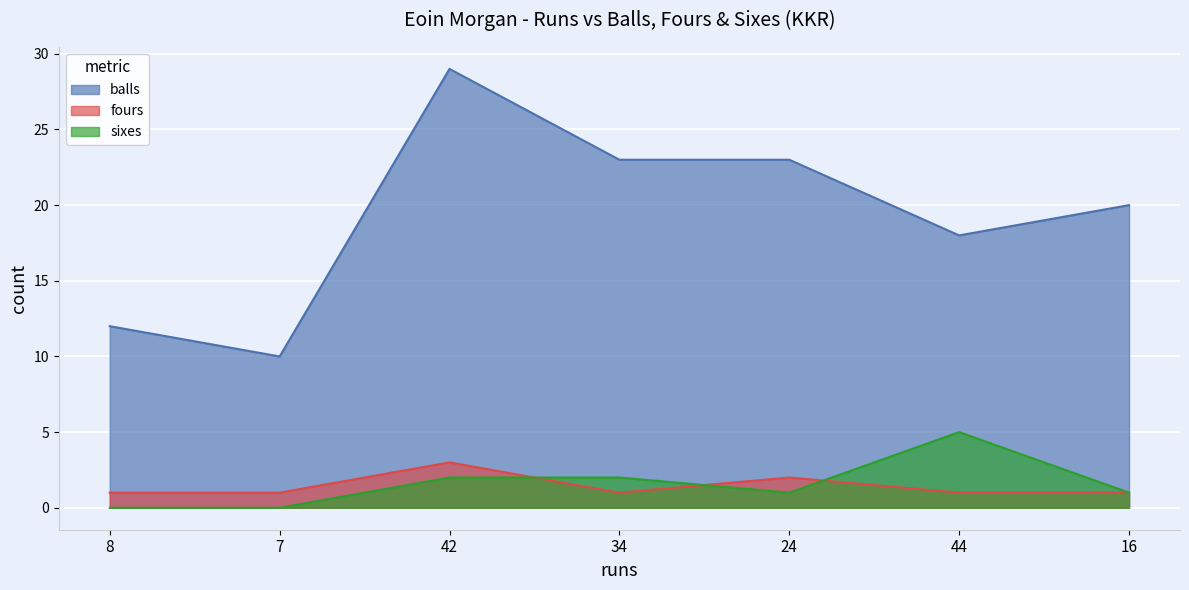

Which has a higher value, 8 or 7?

8